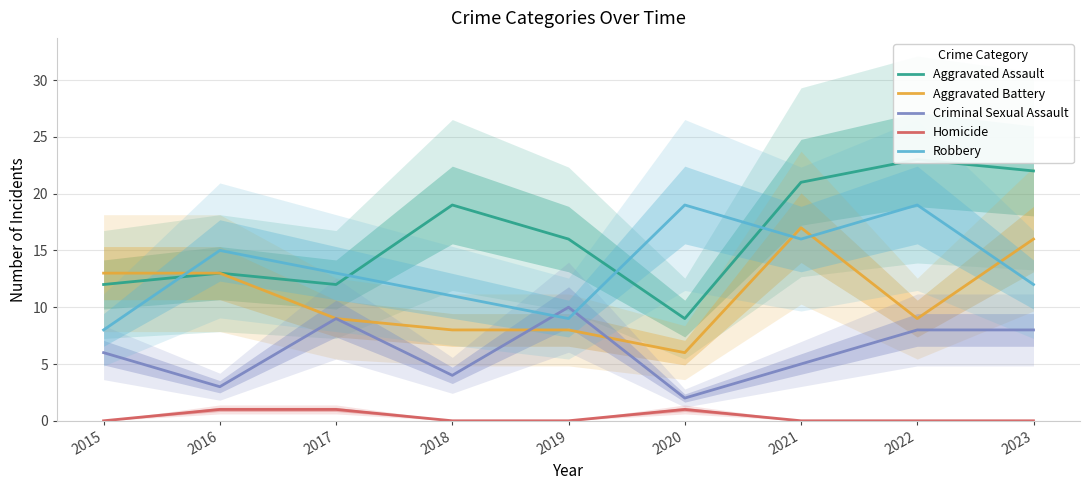

Which series has the largest total across all categories?

Aggravated Assault